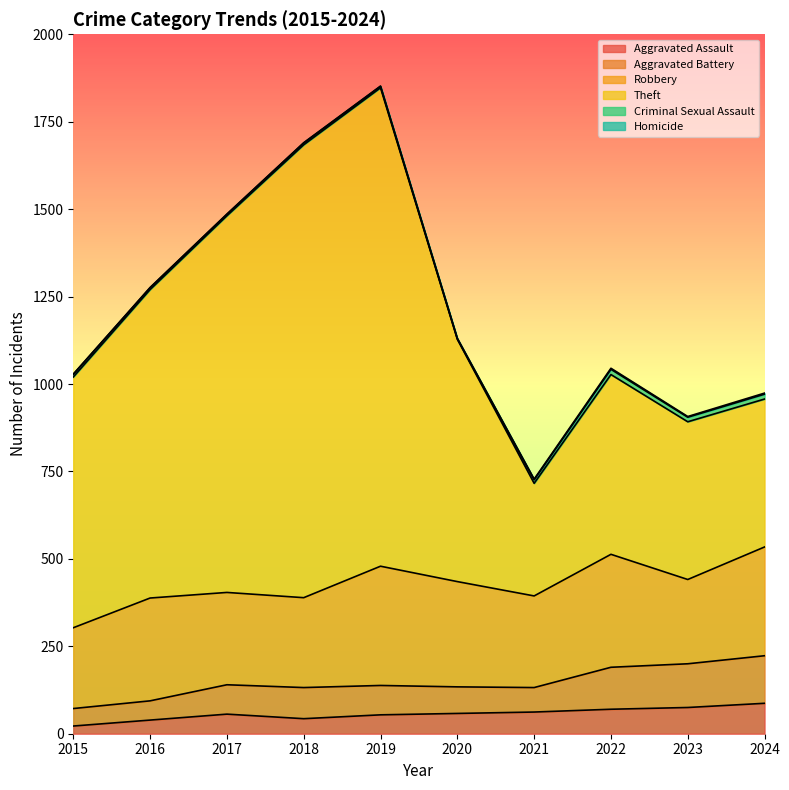

True or false: Aggravated Assault has a value of 58 at 2020.

True